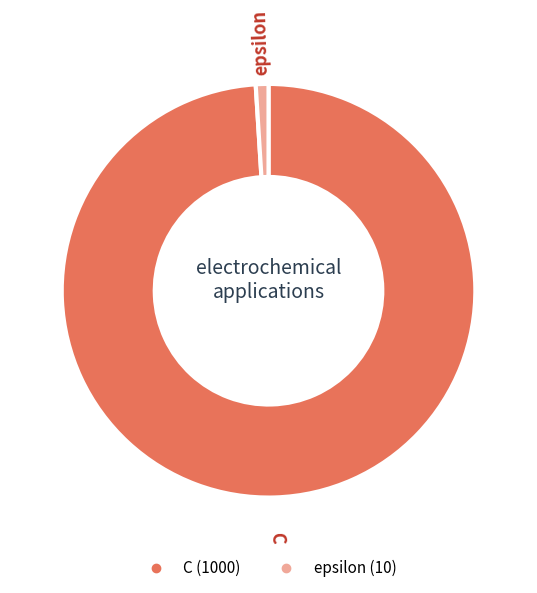

What is the largest slice in the pie chart?

C